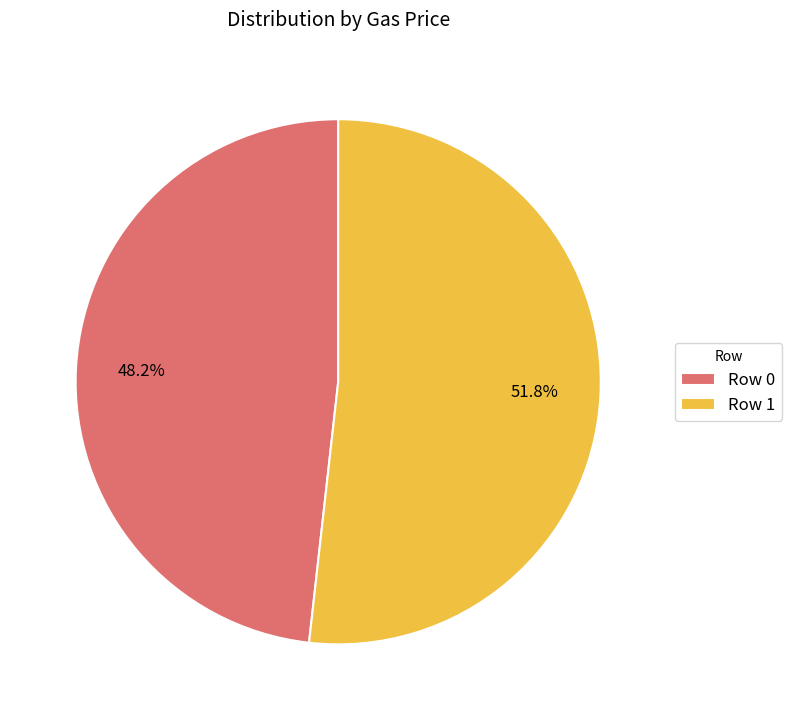

Which has a higher value, Row 0 or Row 1?

Row 1